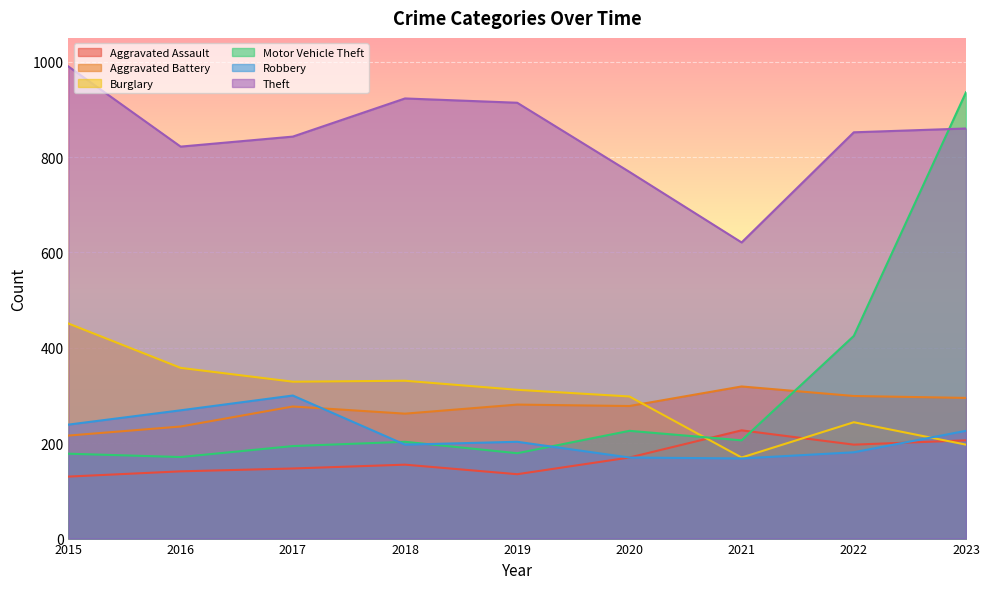

Where is Motor Vehicle Theft nearest to the value 553?

2022